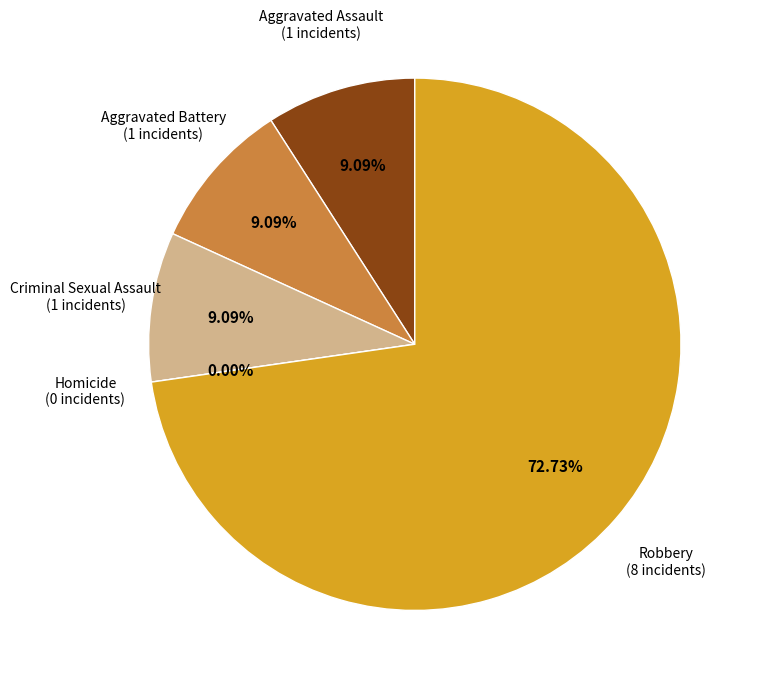

Do Robbery and Criminal Sexual Assault together represent more than half of the pie?

Yes